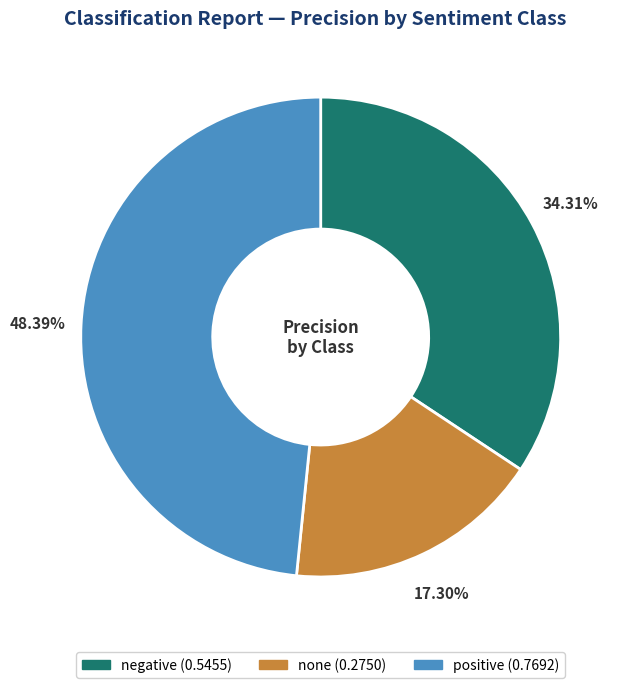

Count the number of slices in the pie.

3